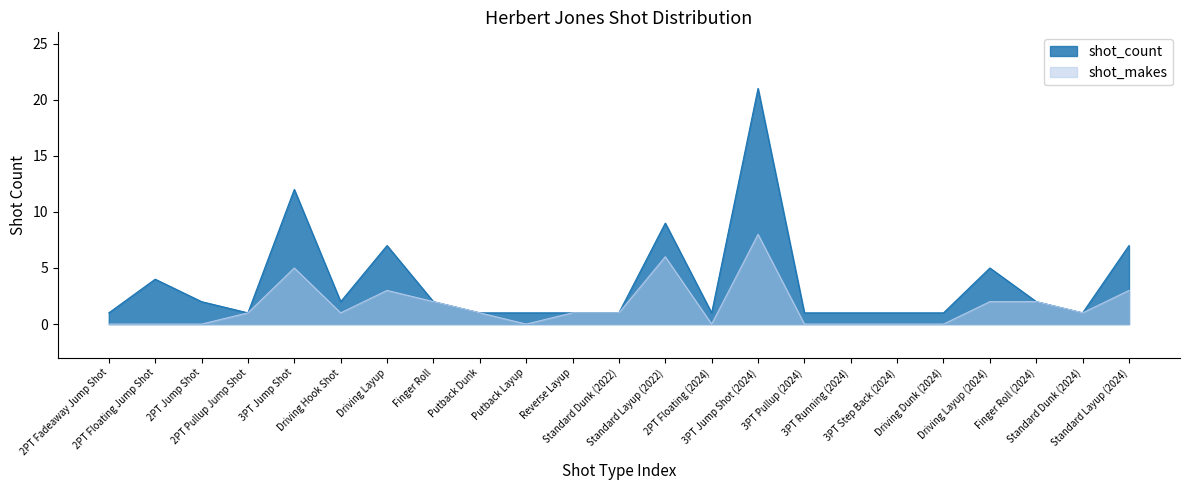

How many lines are shown in the chart?

2